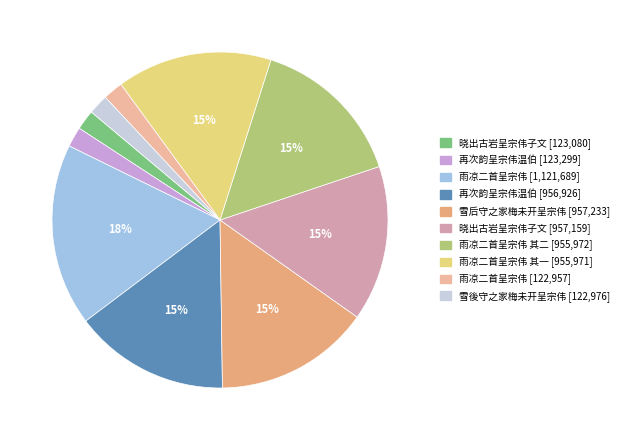

Is there a majority slice in this chart?

No